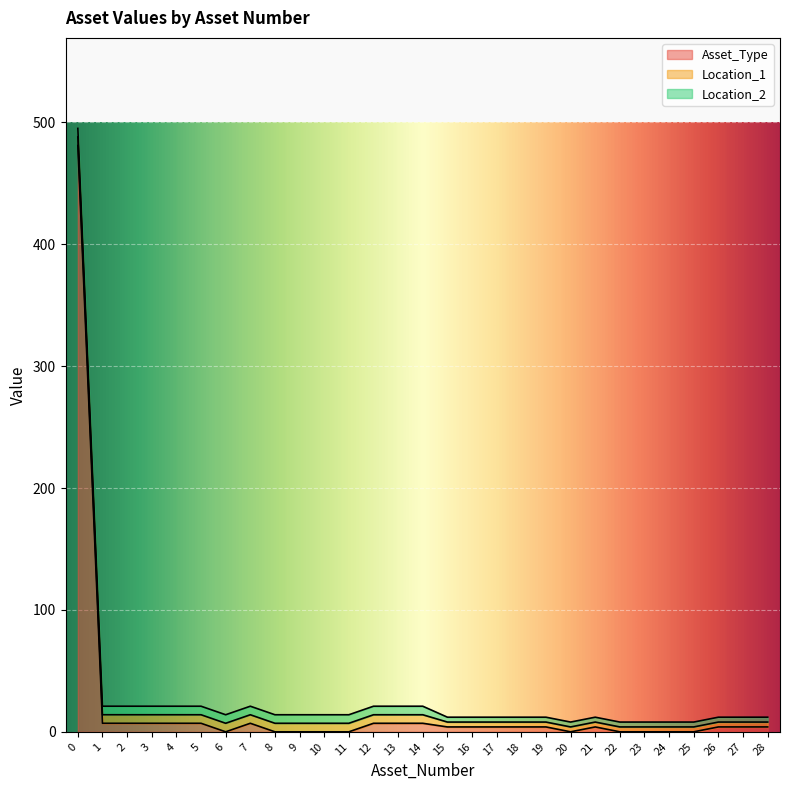

Which series has the largest total across all categories?

Asset_Type